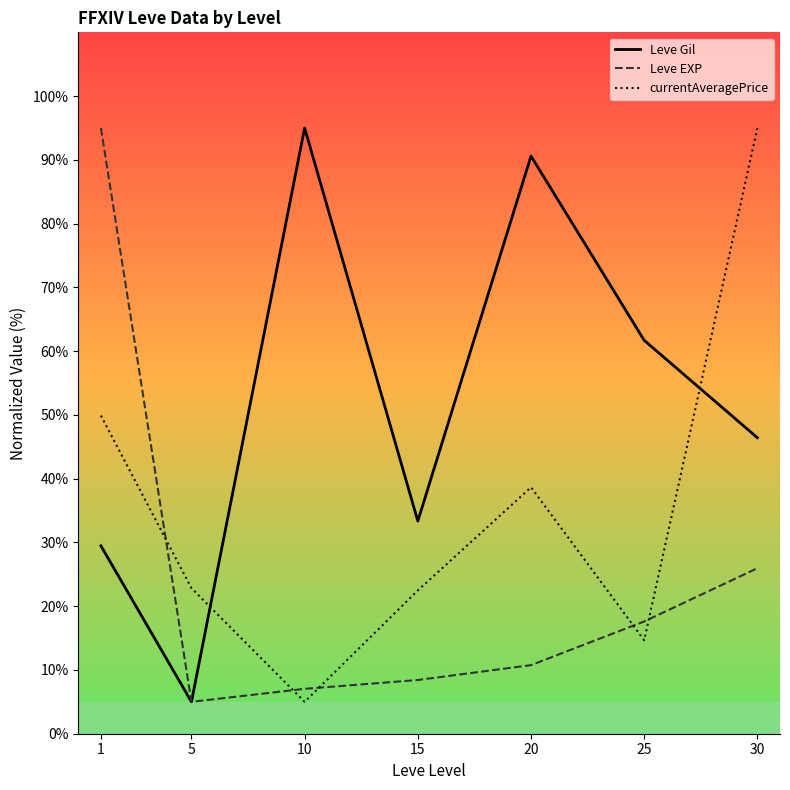

What is the difference between the second highest and minimum values in the Leve EXP series?

21.0